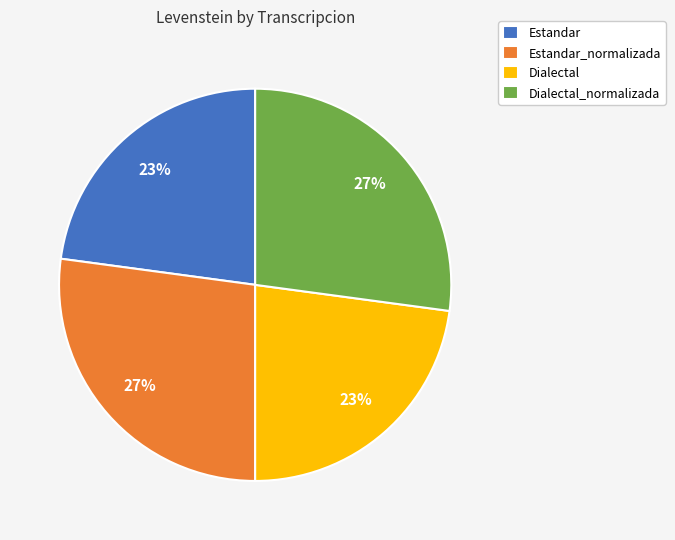

Which has a higher value, Dialectal or Dialectal_normalizada?

Dialectal_normalizada